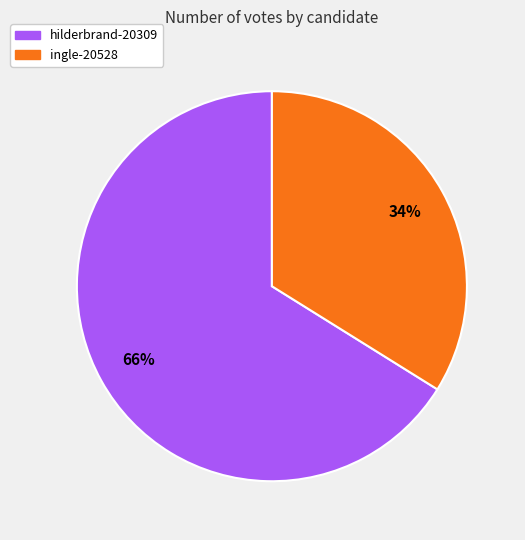

Is there a majority slice in this chart?

Yes